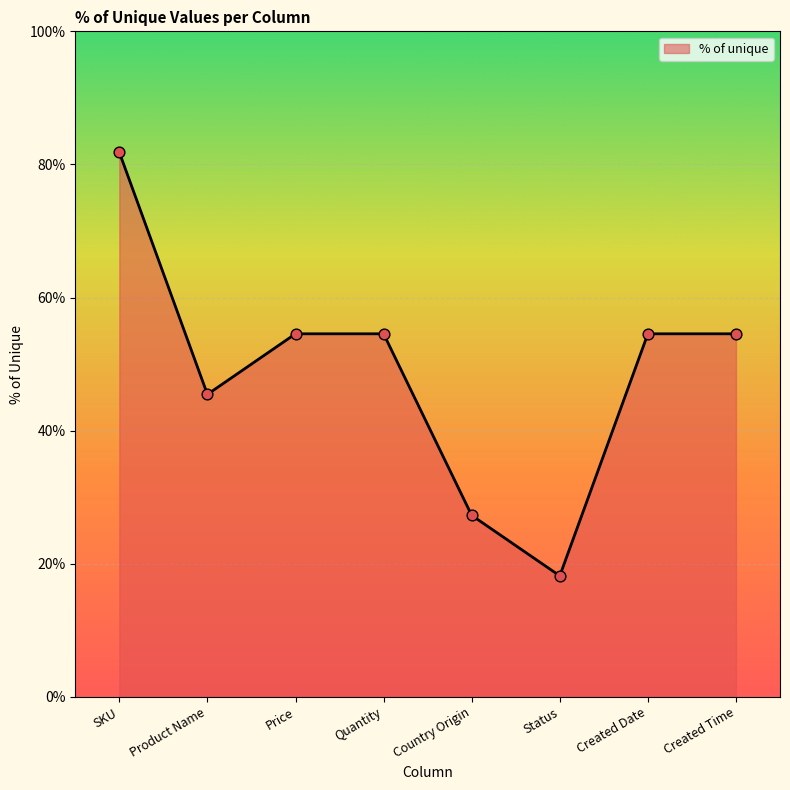

What is the ratio of the value at Quantity to the value at Created Date?

1.0